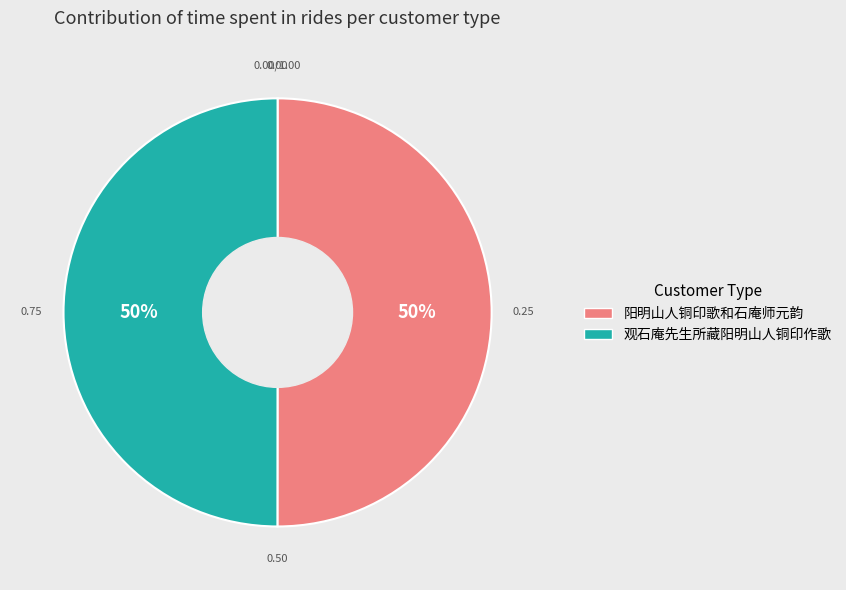

How many segments does this pie chart have?

2